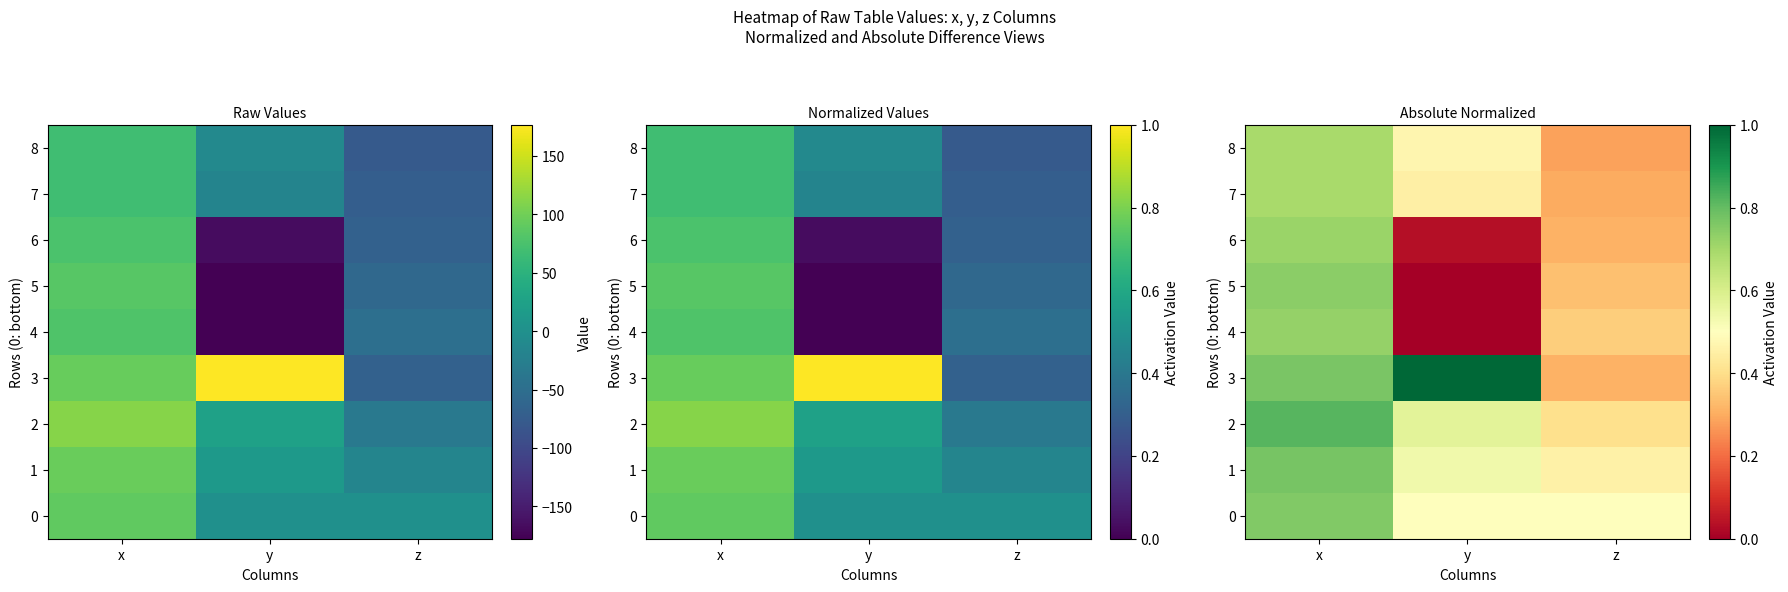

The 8 series shows 0.5 at y. True or false?

True